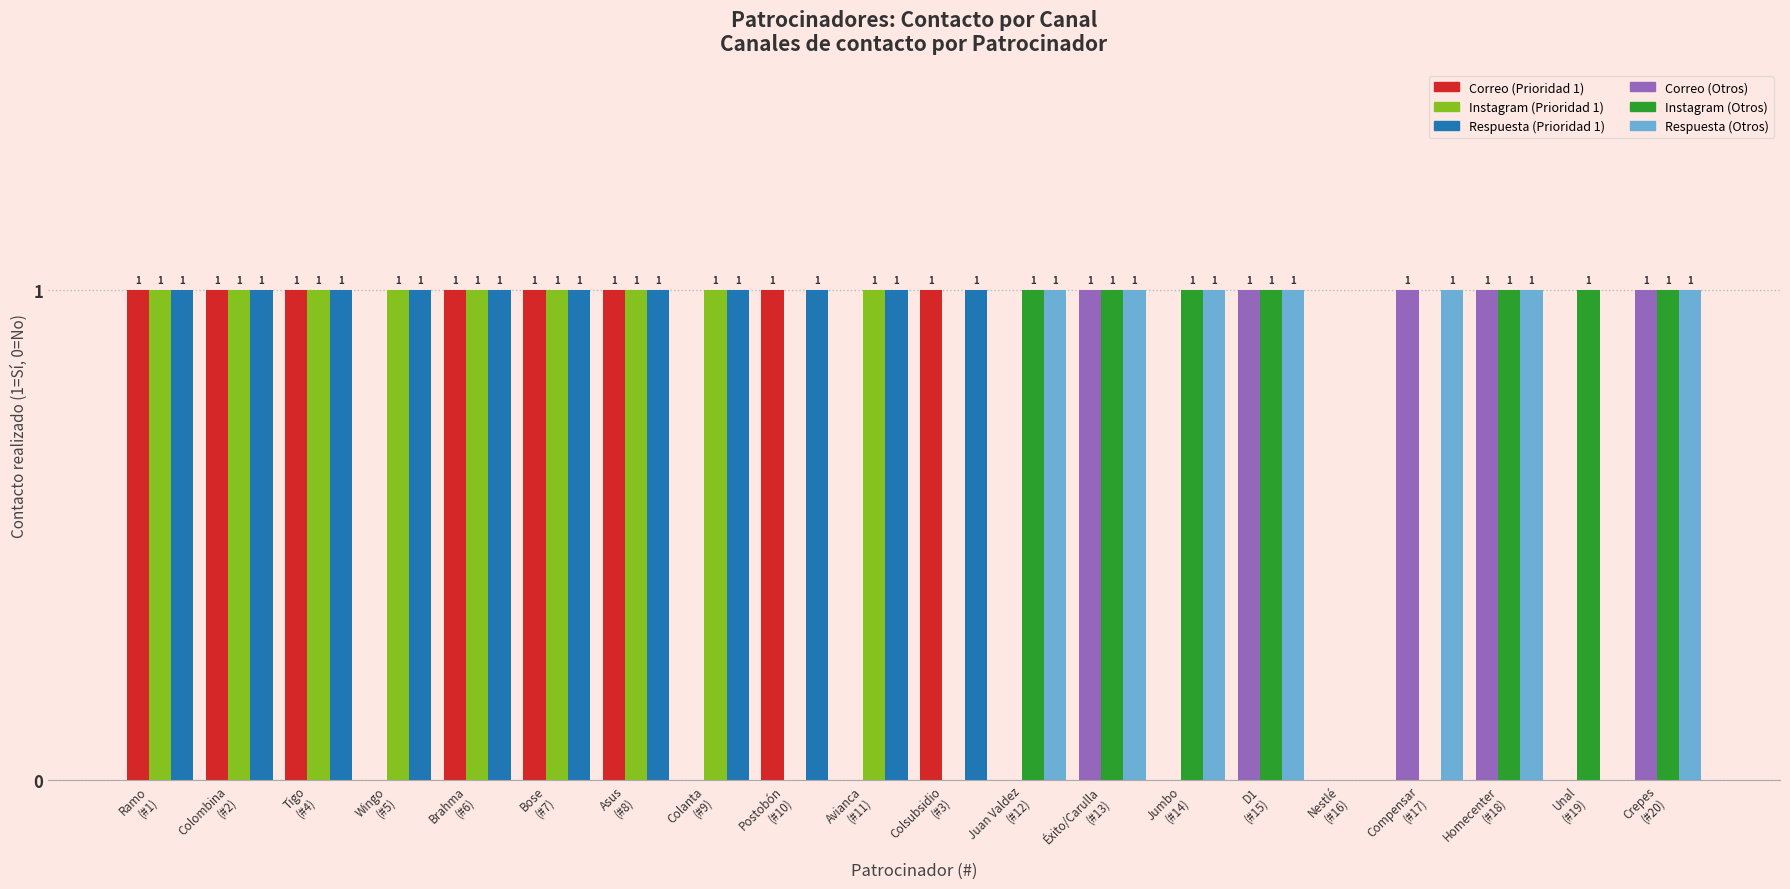

Are the bars horizontal?

No